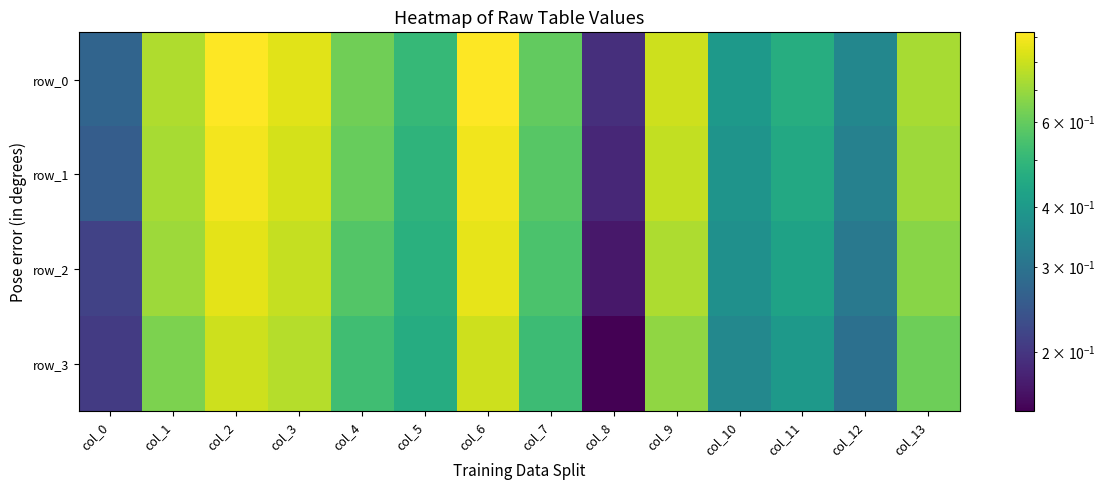

What is the spread (max minus min) of values at col_7?

0.1